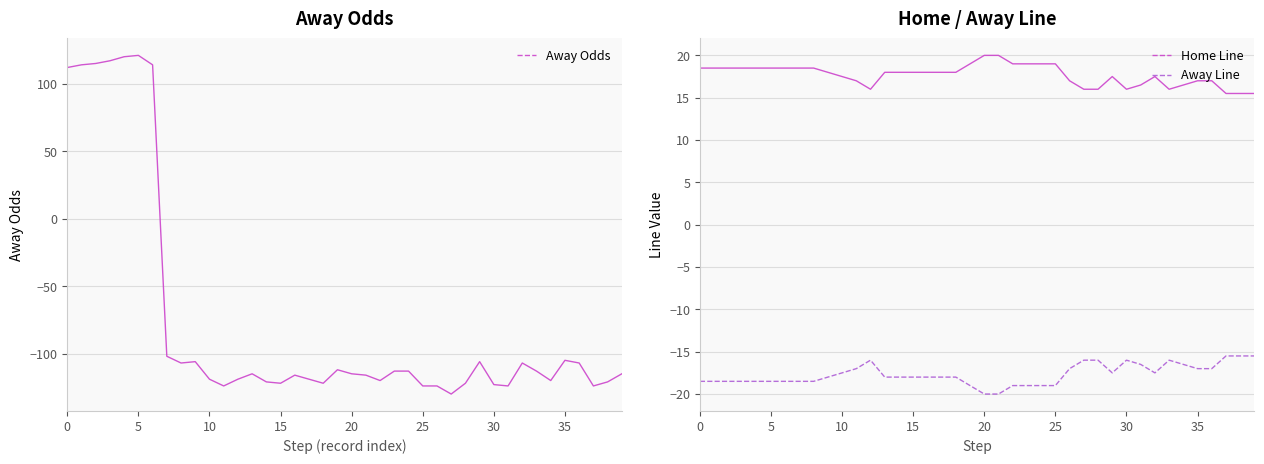

True or false: Away Line has more than 1 interior local peaks.

True